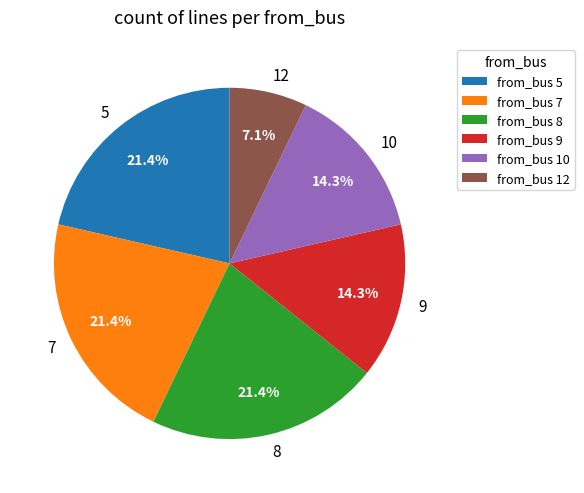

Approximately how many times larger is the value at 9 compared to 5?

0.7